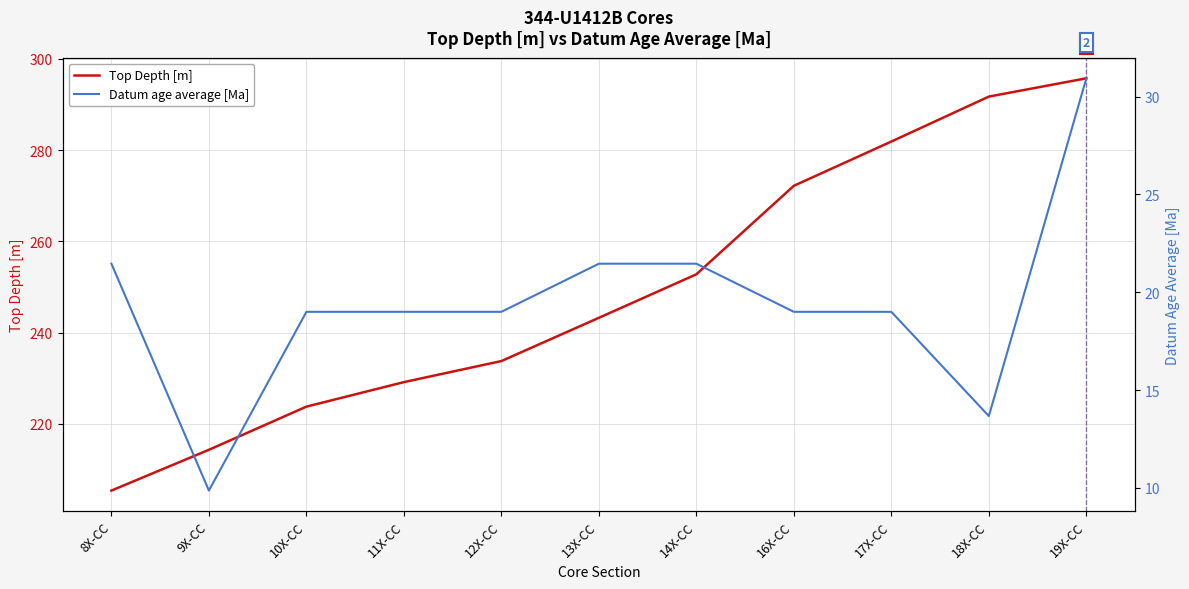

The Datum age average [Ma] series shows 19.0 at 10X-CC. True or false?

True